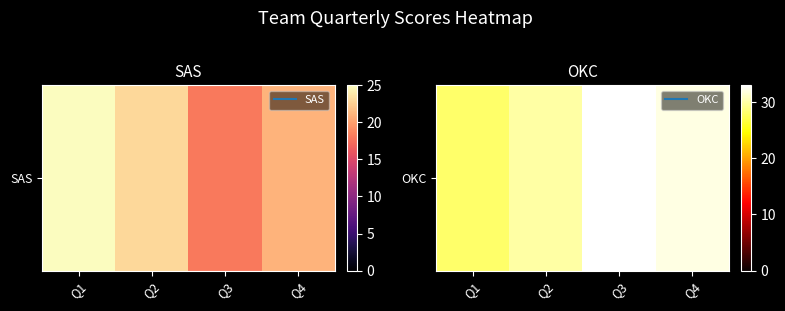

List the labels in order of value, largest first.

Q3, Q4, Q2, Q1